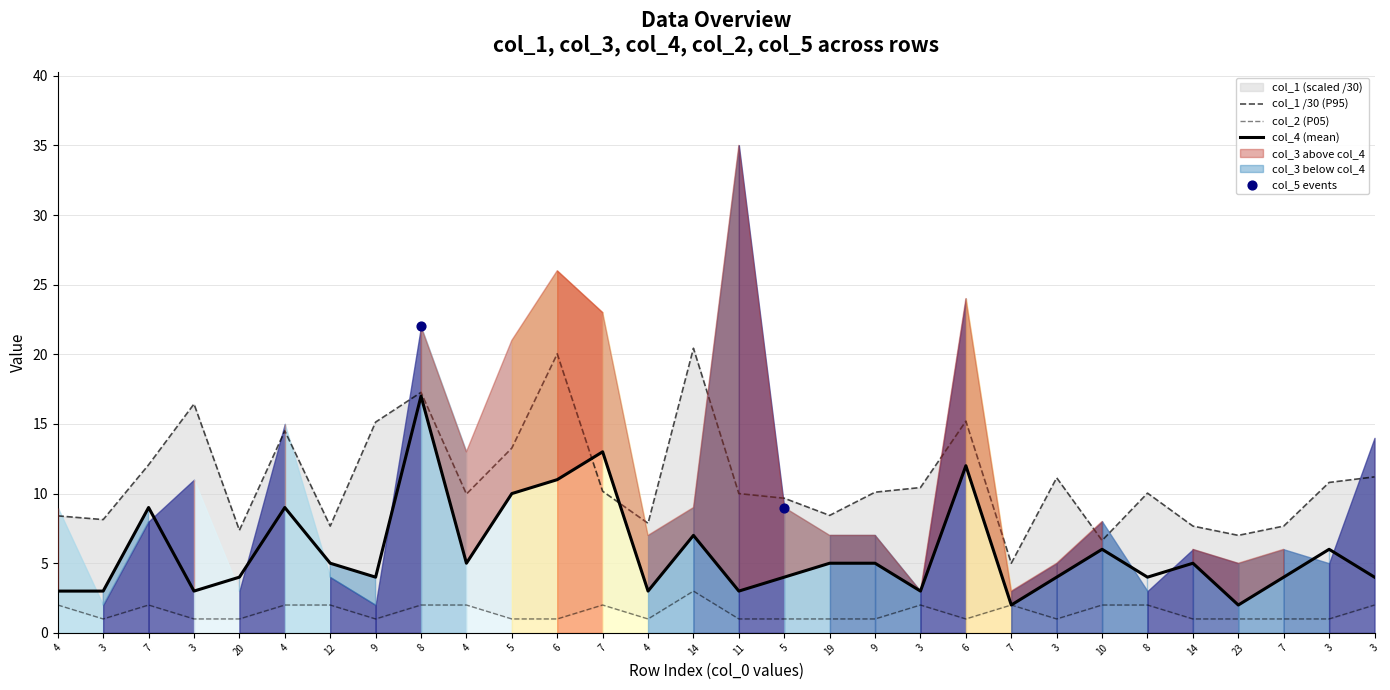

Which series has the largest total across all categories?

col_1 /30 (P95)